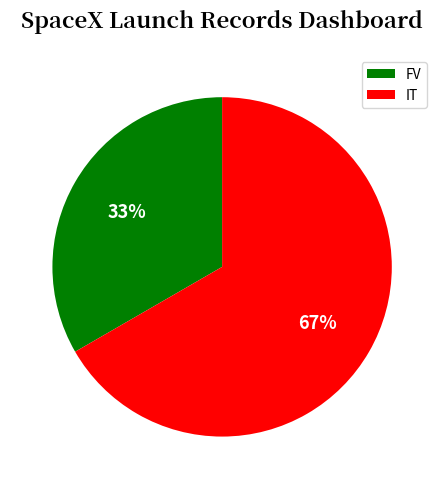

The FV slice represents 40% of the pie. True or false?

False